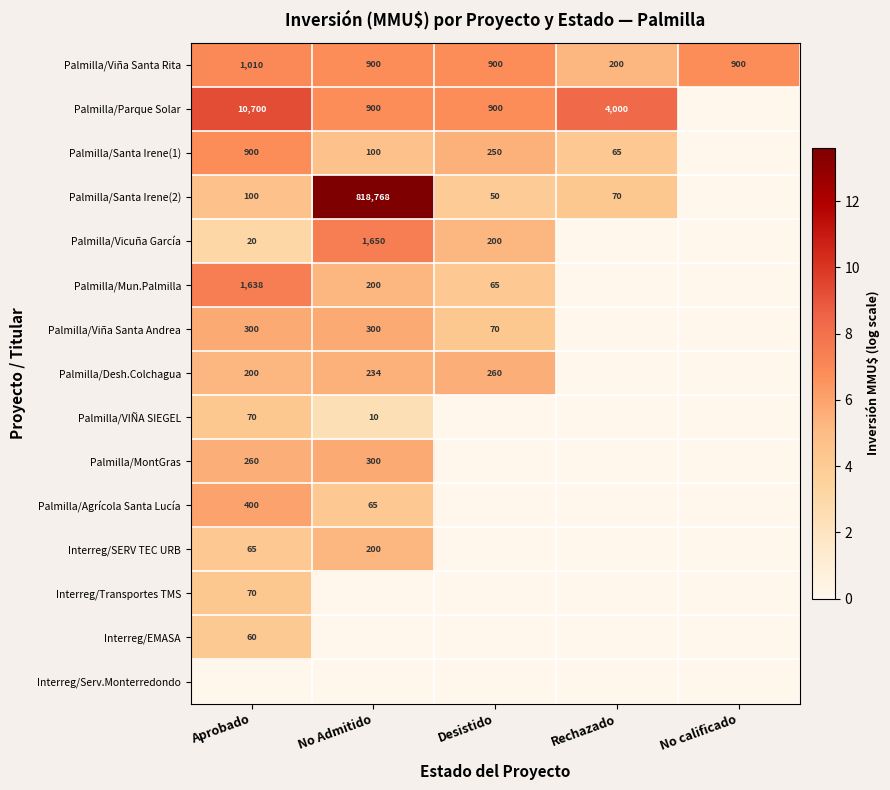

What is the difference between the Palmilla/Santa Irene(2) values at No Admitido and Desistido?

818718